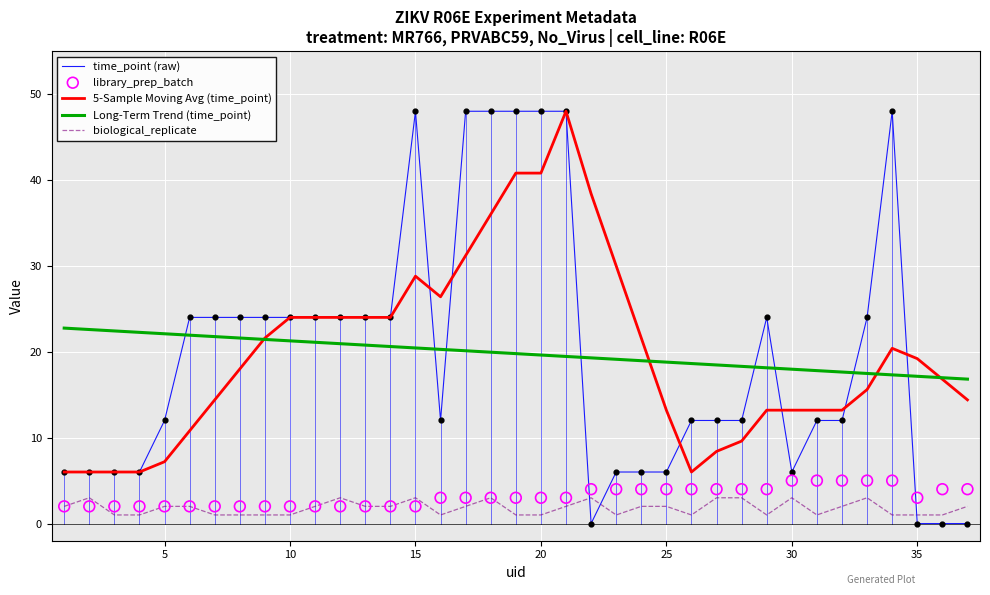

What is the maximum value for time_point (raw)?

48.0